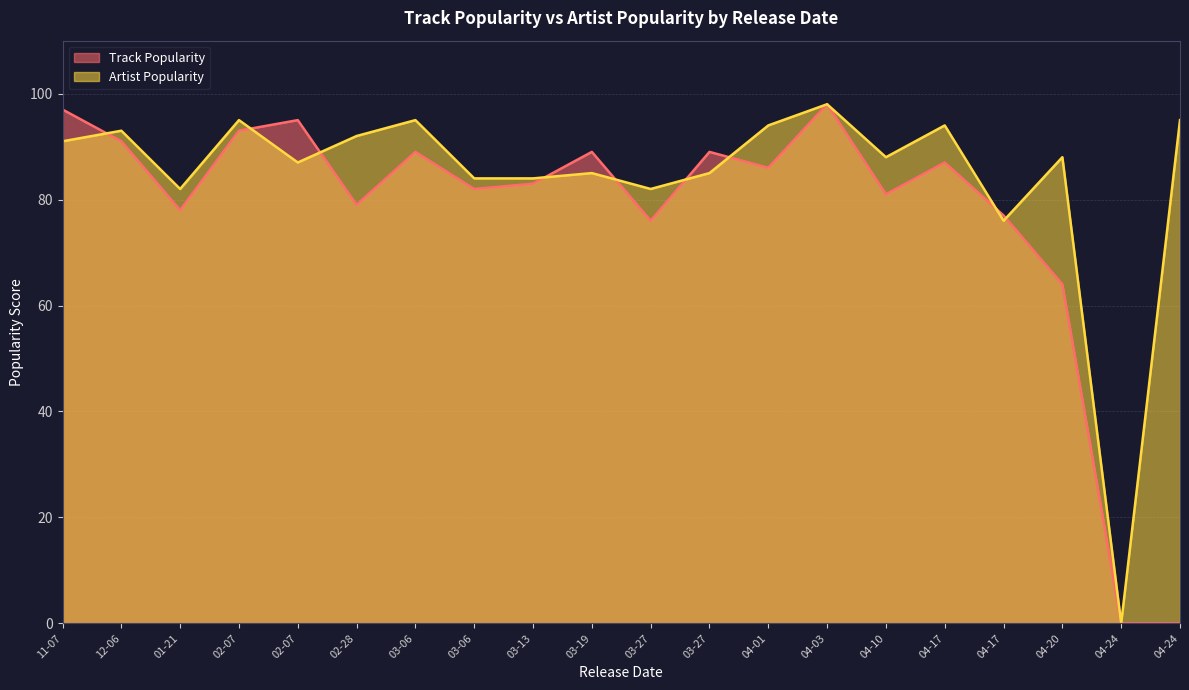

The Track Popularity series shows 34 at 2020-02-07. True or false?

False